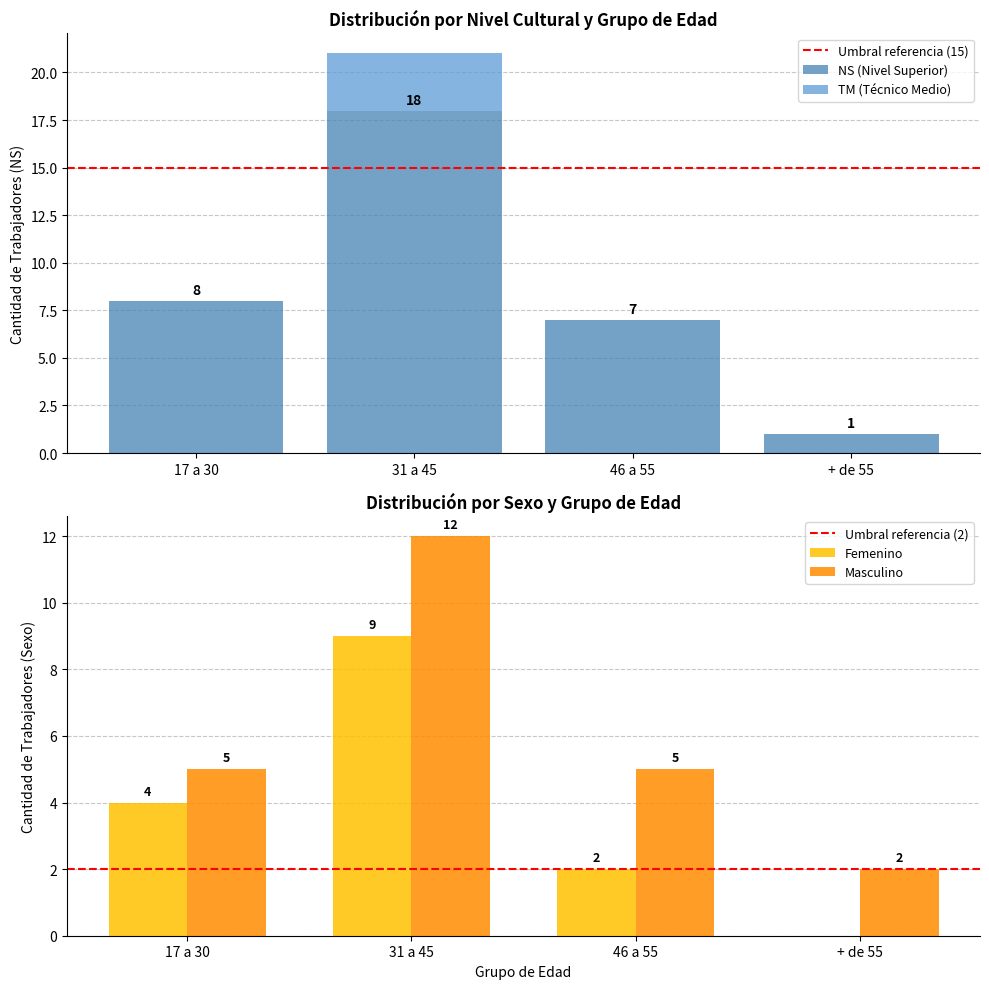

Rank the categories by TM (Técnico Medio) value from lowest to highest.

17 a 30, 46 a 55, + de 55, 31 a 45